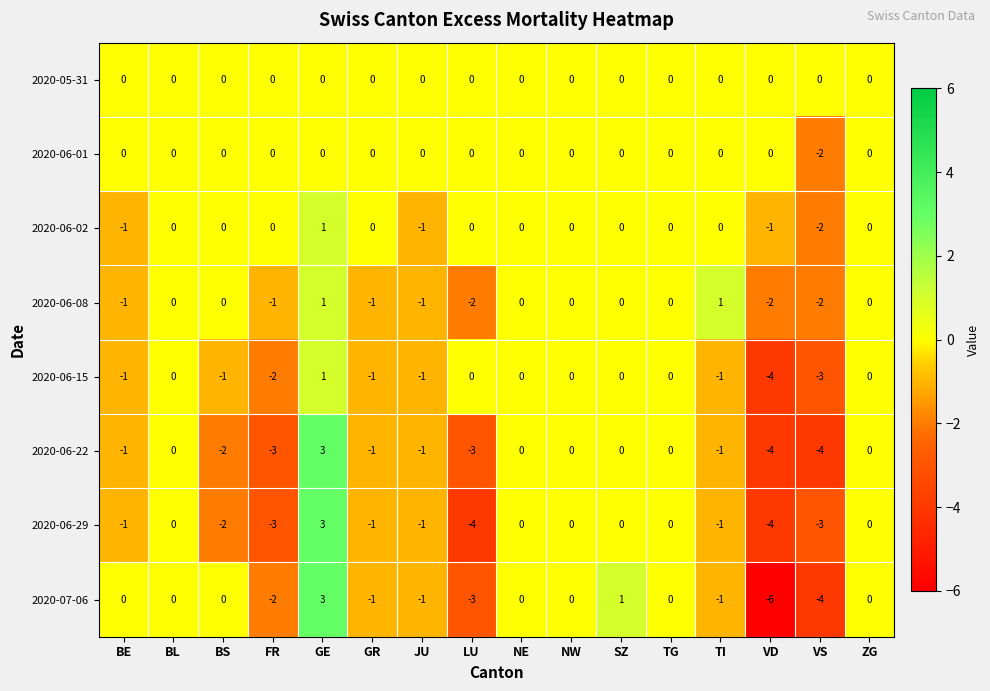

What is the smallest value displayed?

-6